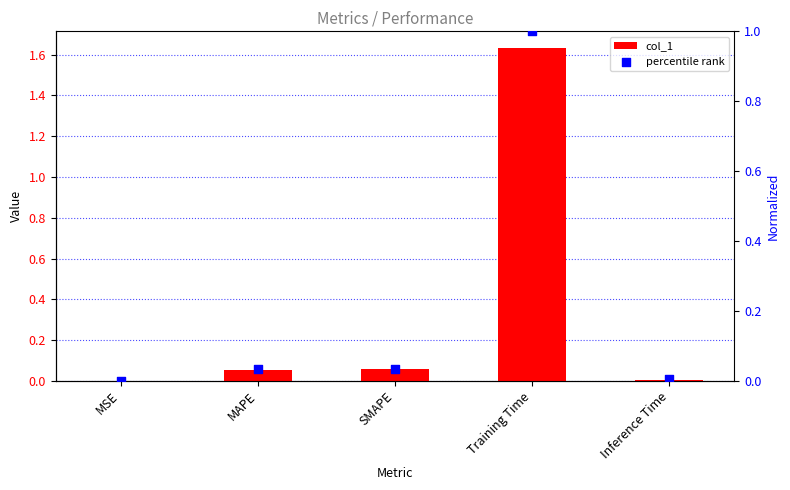

What are all the series names shown in the legend?

col_1, percentile rank